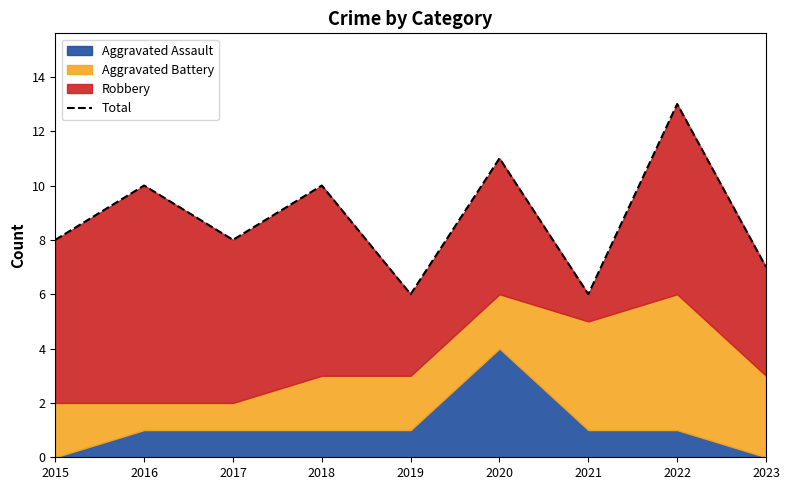

Rank the categories by value from lowest to highest.

2019, 2021, 2023, 2015, 2017, 2016, 2018, 2020, 2022